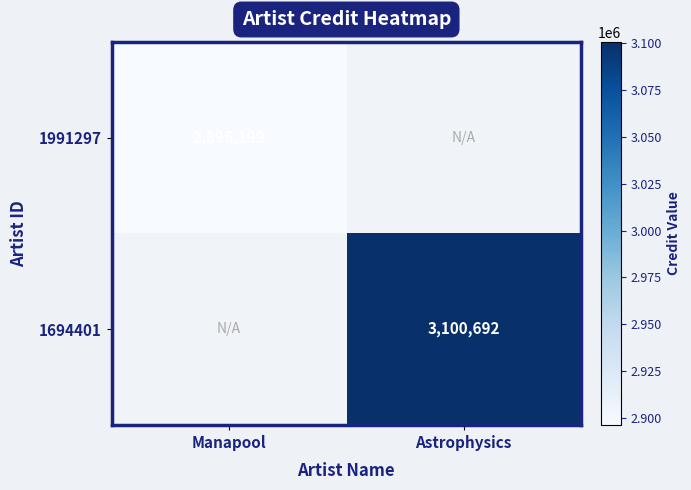

The value of 1991297 at Manapool is 2896199. True or false?

True